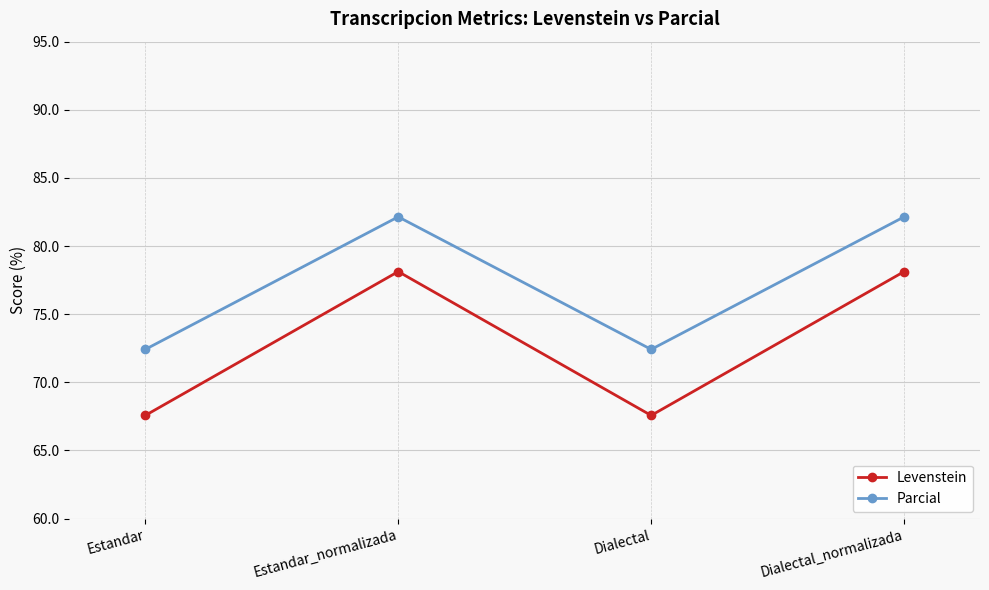

How many values in the Levenstein series exceed 78?

2